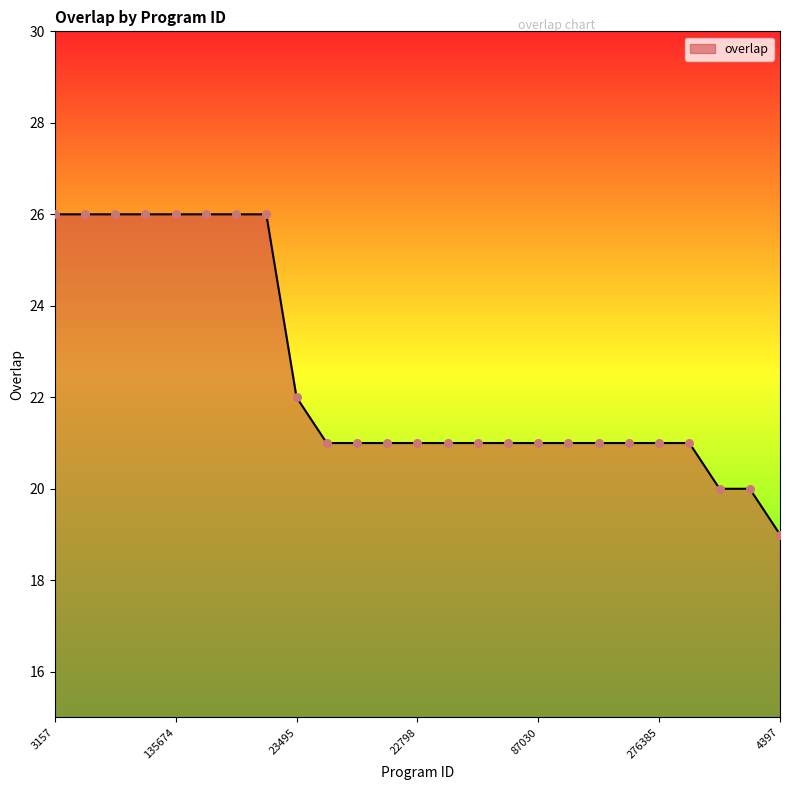

What is the maximum value shown in the chart?

26